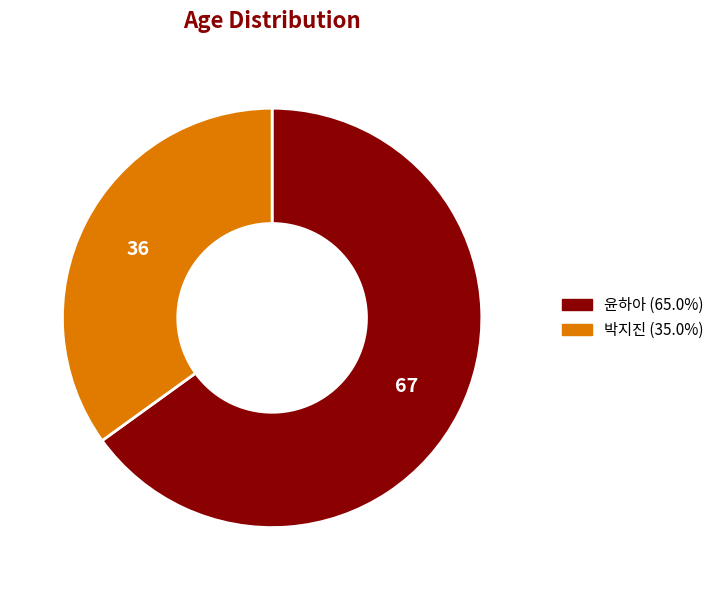

How many segments does this pie chart have?

2